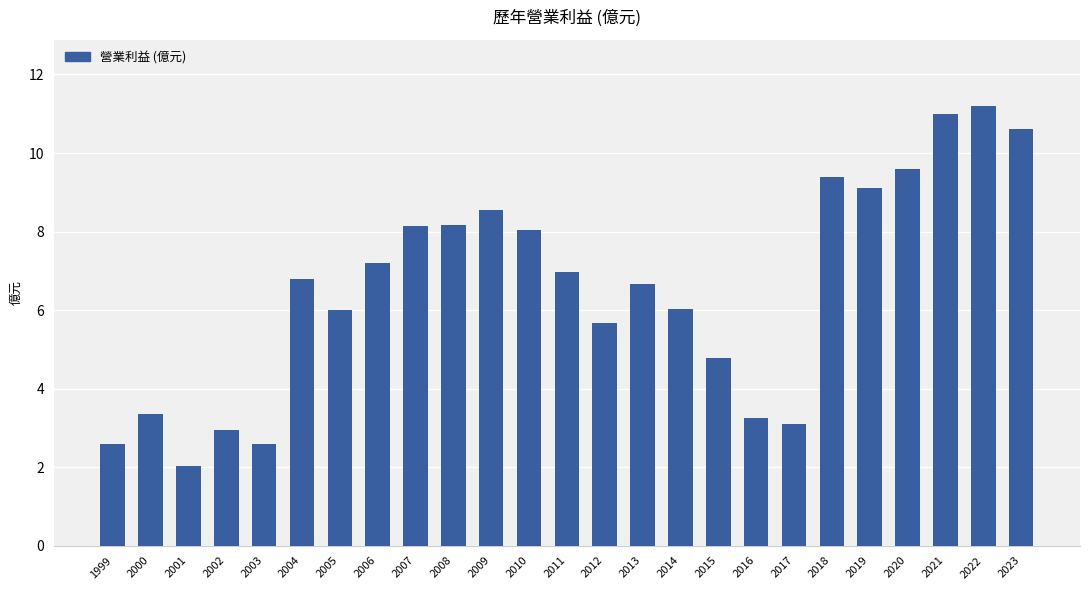

What is the change in value from 2012 to 2022?

+5.5